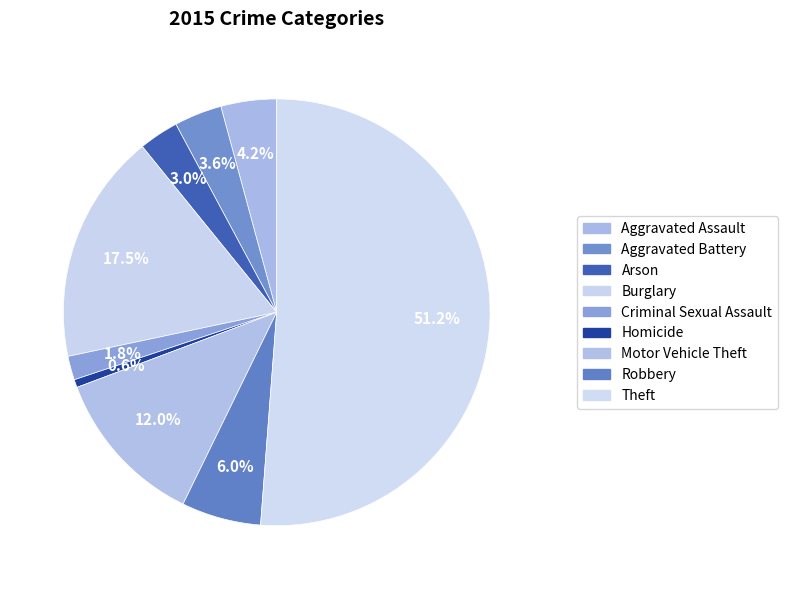

Do Theft and Criminal Sexual Assault together represent more than half of the pie?

Yes